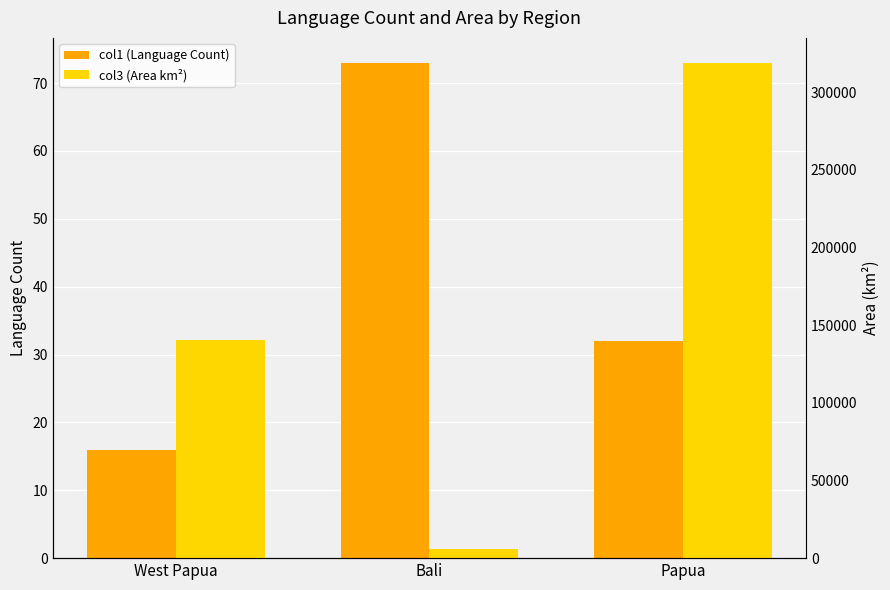

Read the col1 (Language Count) value at West Papua.

16.0